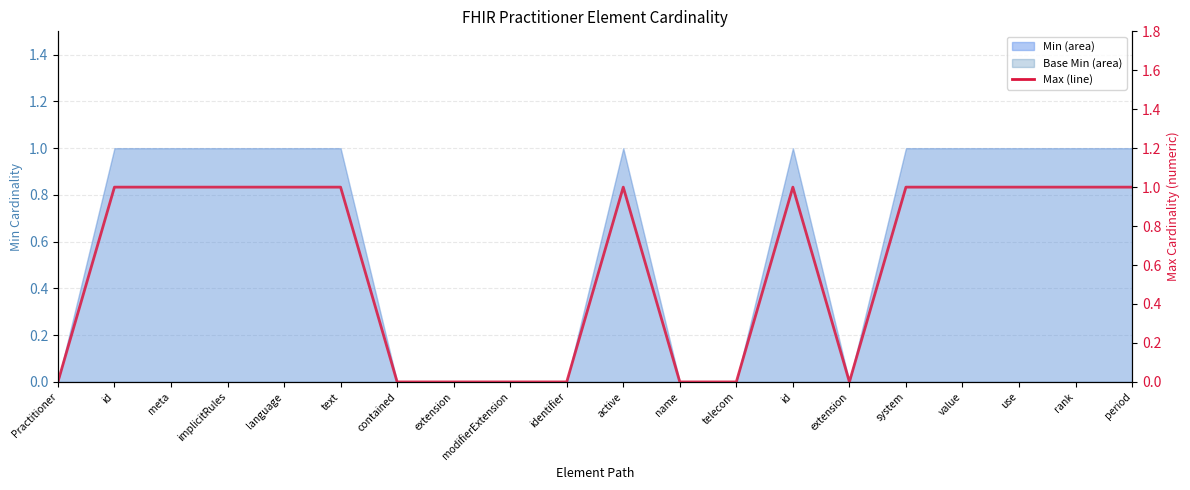

How many lines are shown in the chart?

1